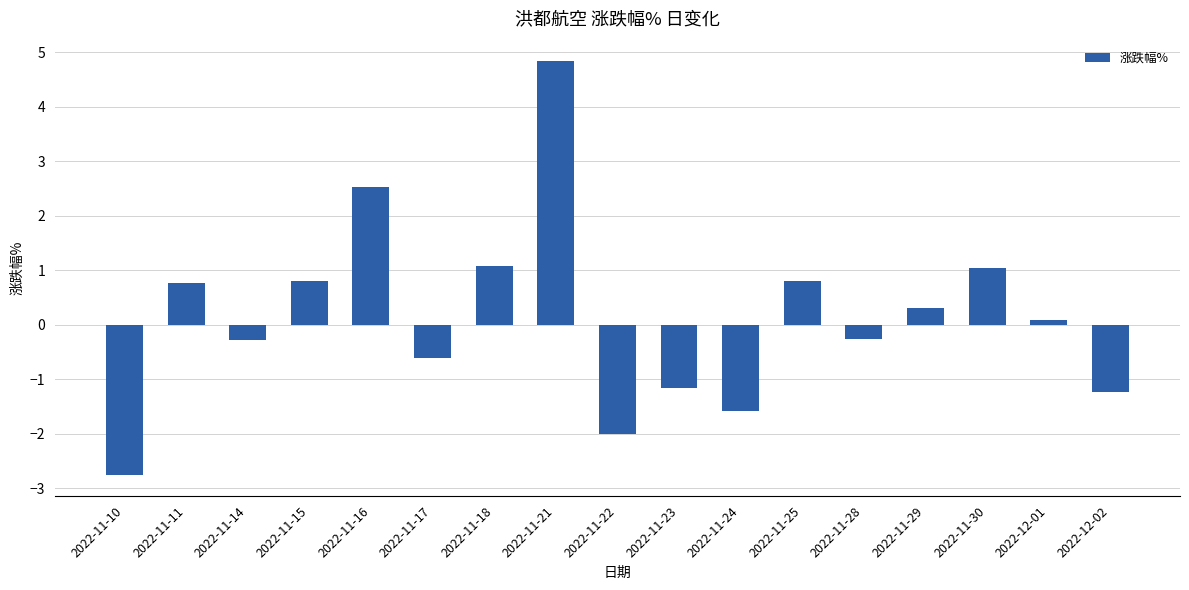

Between 2022-11-29 and 2022-11-22, which is larger?

2022-11-29